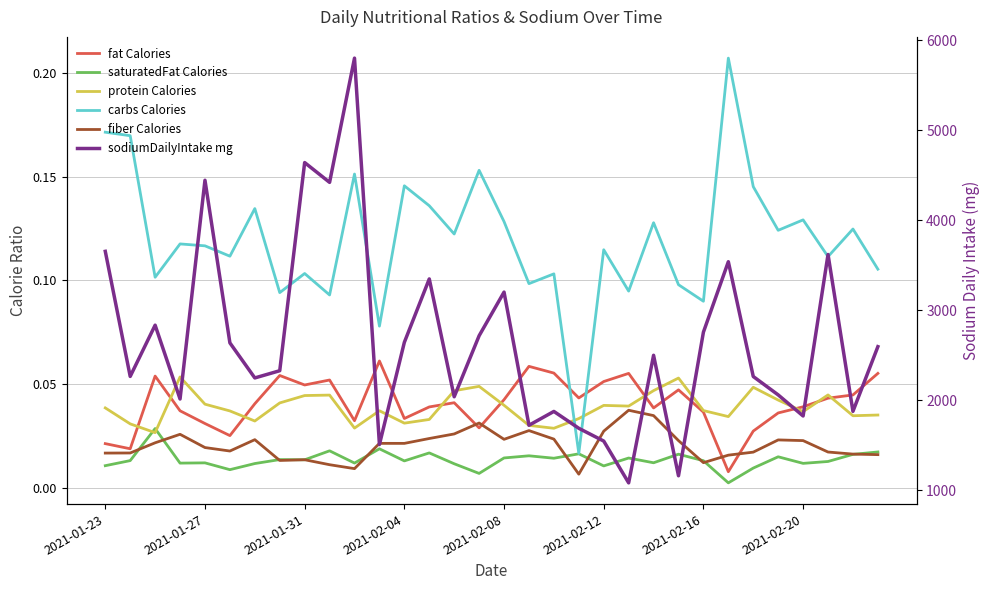

How many series are shown in this chart?

6